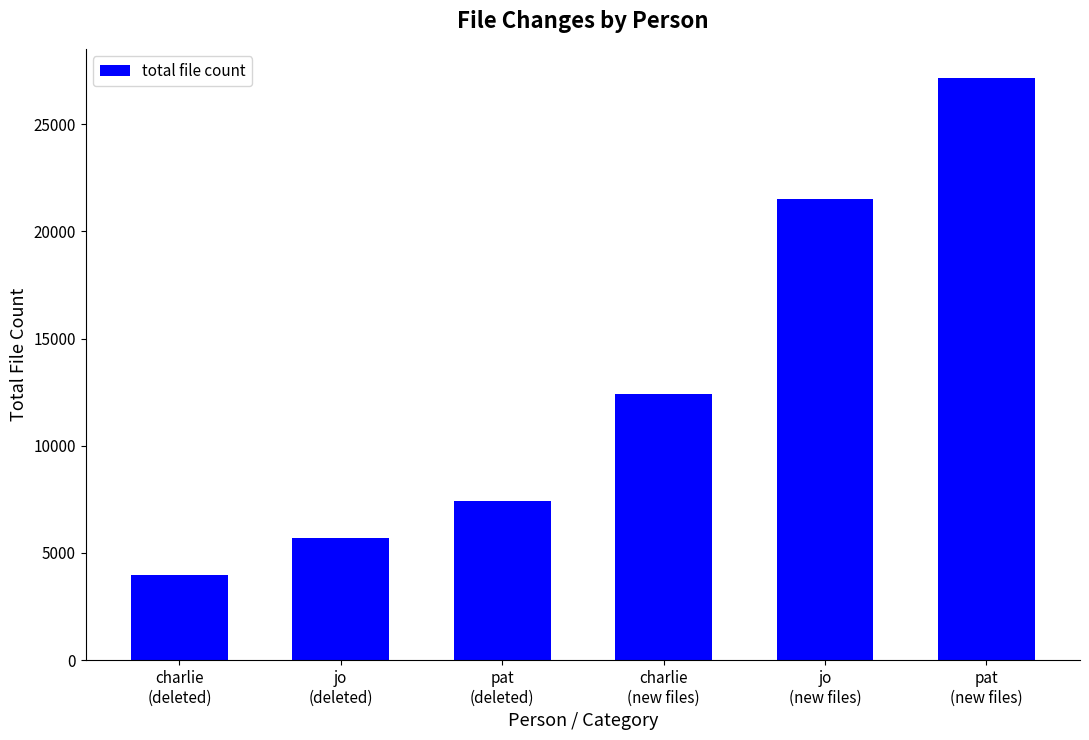

What is the sum of the values at pat
(new files) and jo
(deleted)?

32831